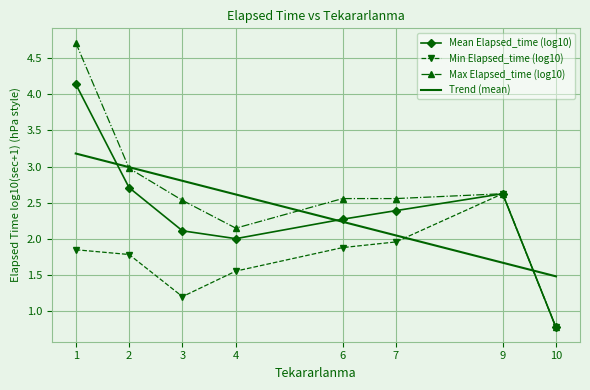

What is the sum of the Max Elapsed_time (log10) values at 9 and 4?

4.8